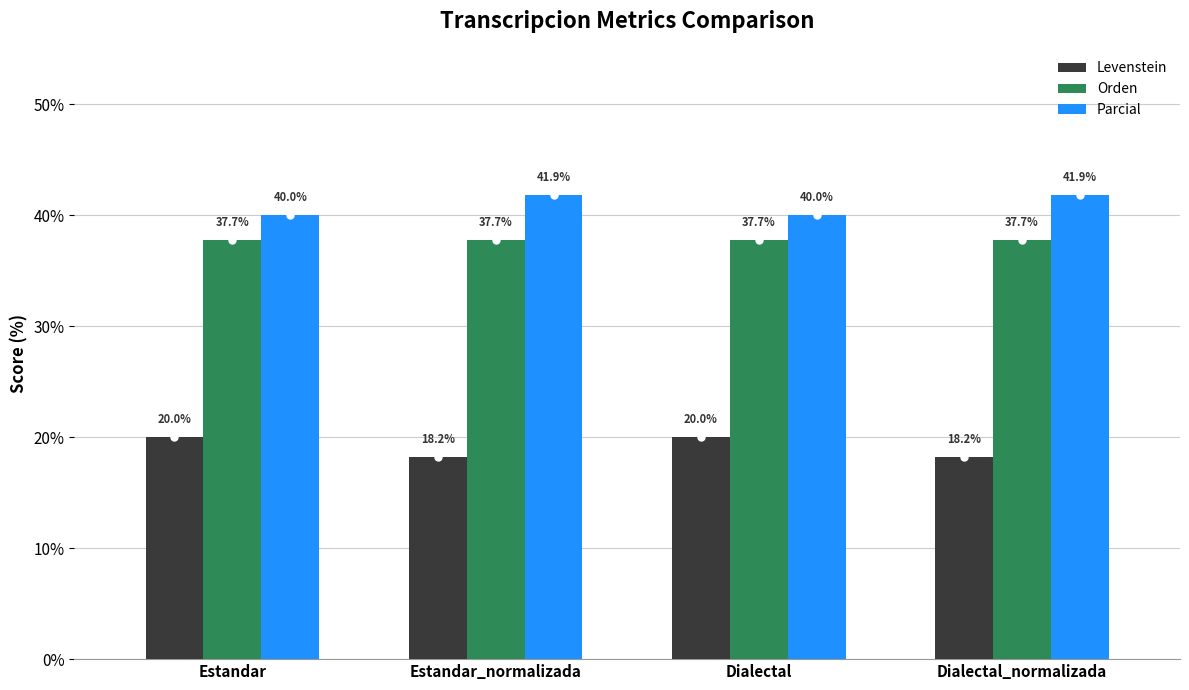

Which series has the largest range (max minus min)?

Parcial